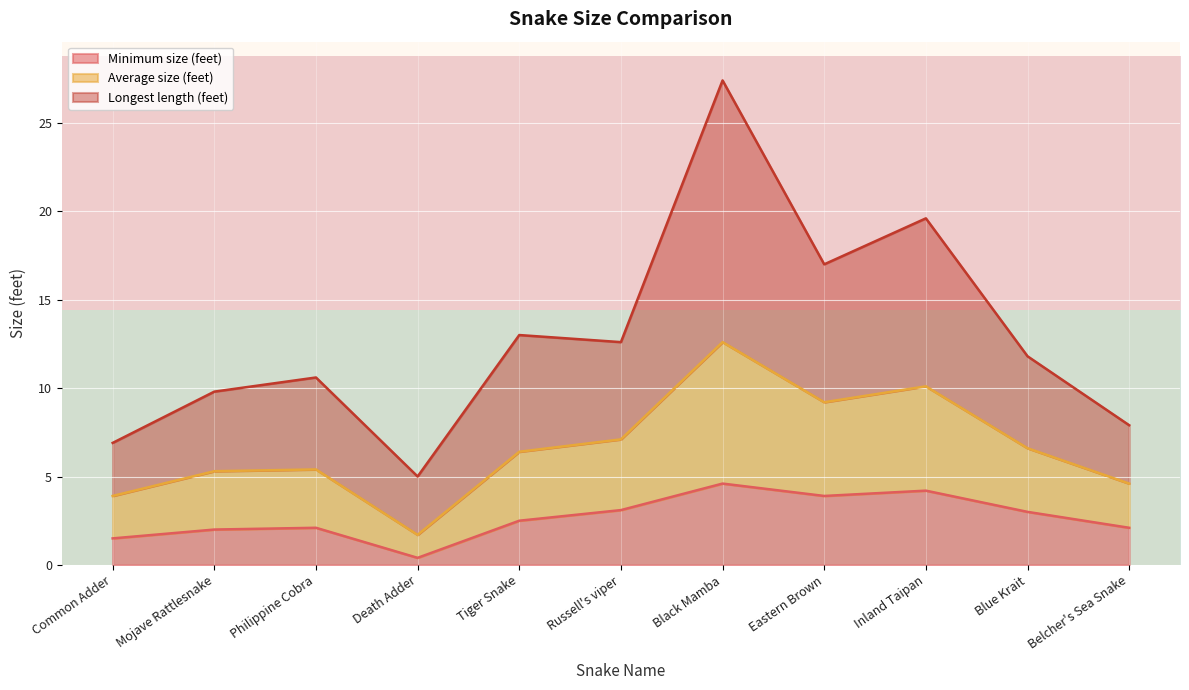

What is the highest value of the Minimum size (feet) series?

4.6